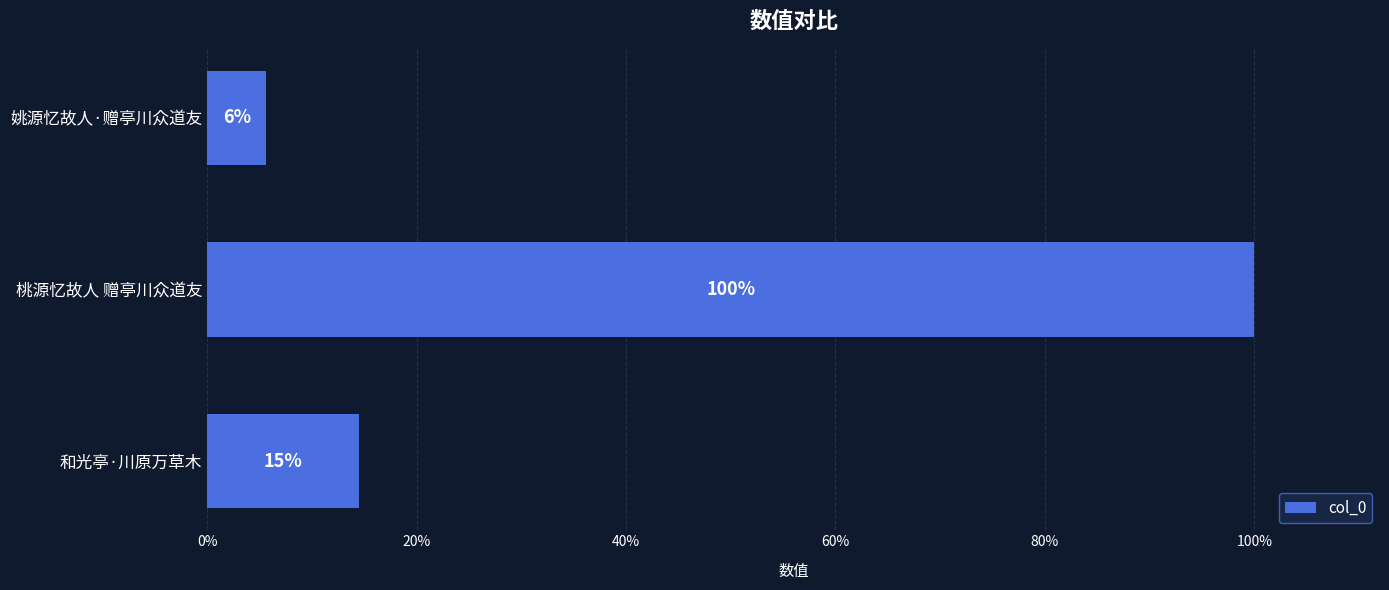

Are the bars horizontal?

Yes